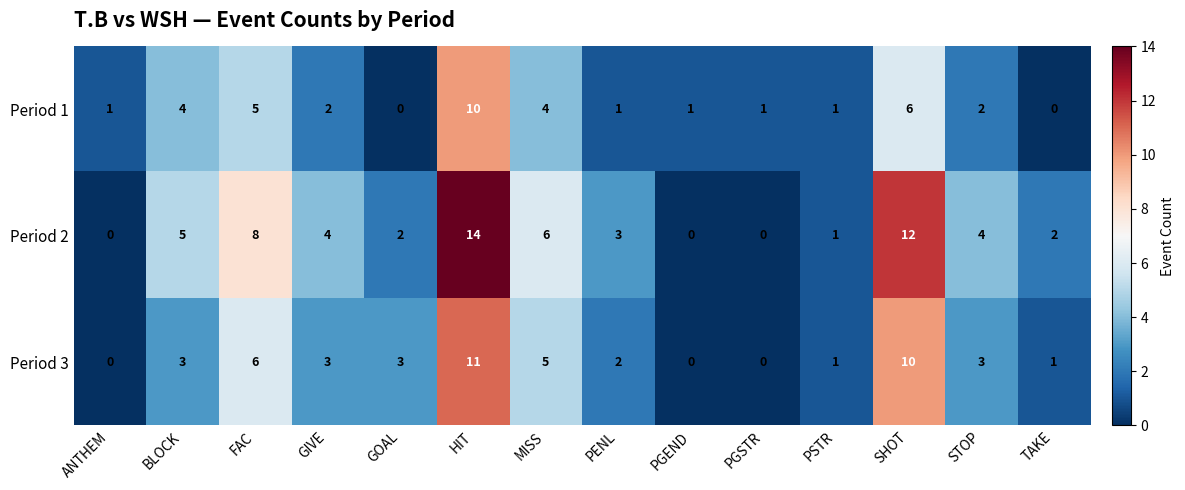

Which category has the highest value across all series?

HIT